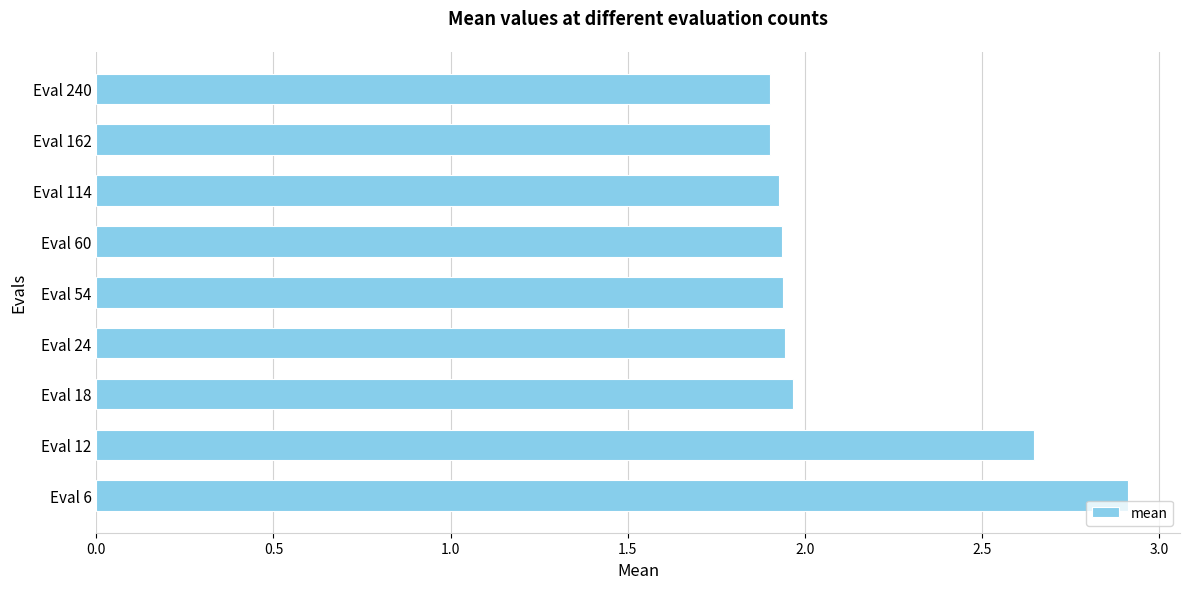

How many distinct data groups are displayed?

1